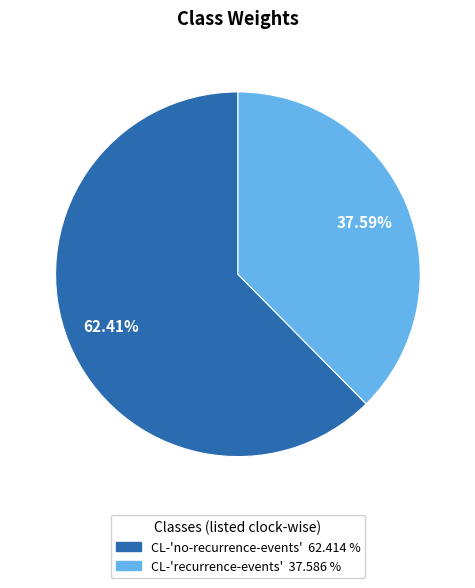

What is the total percentage of CL-'recurrence-events' and CL-'no-recurrence-events'?

100.0%